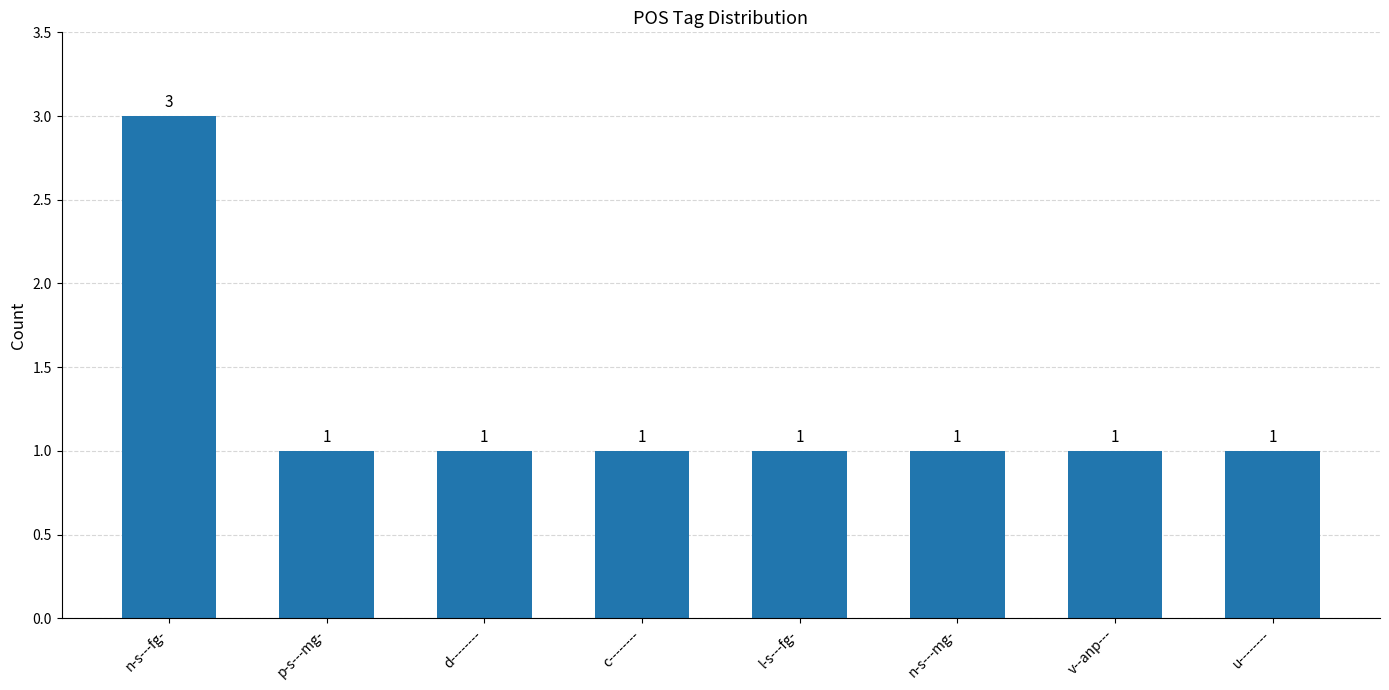

Does the chart contain stacked bars?

No